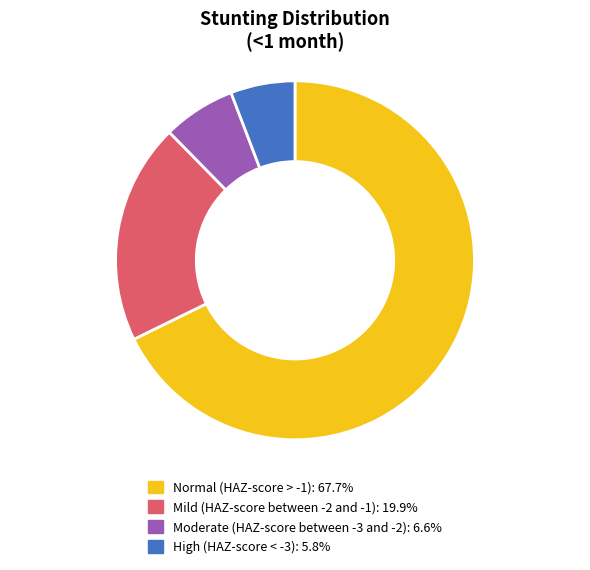

Combined, do Moderate (HAZ-score between -3 and -2) and High (HAZ-score < -3) account for over 50%?

No